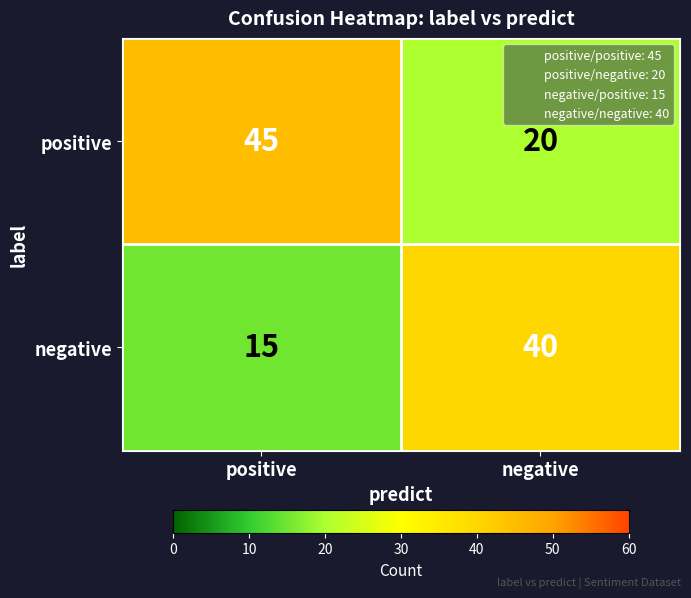

What value does the negative series have at positive?

15